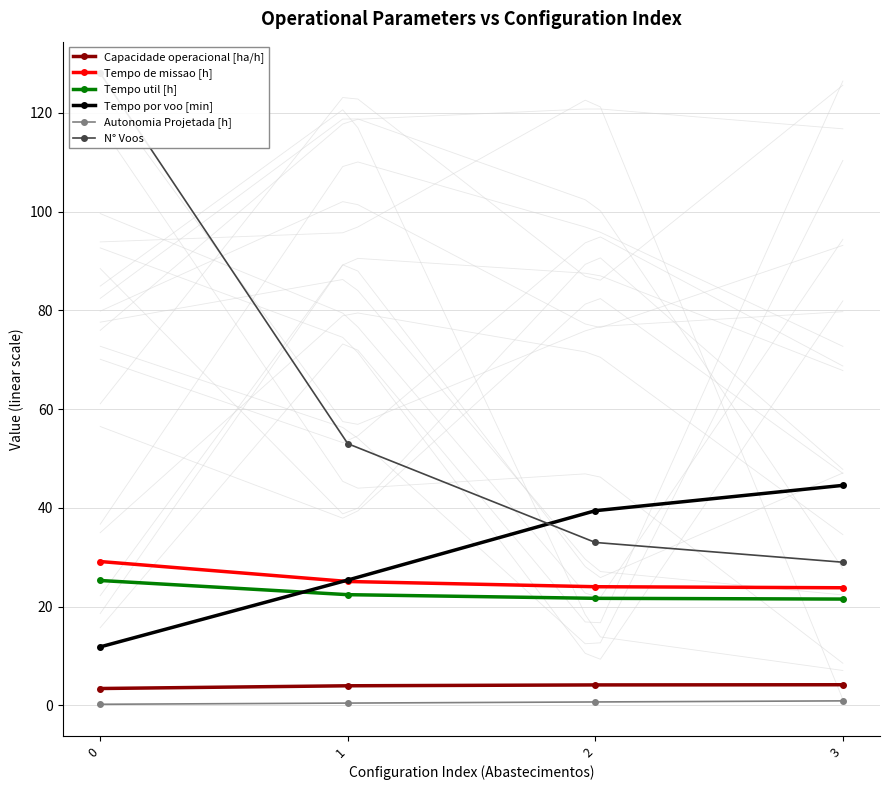

At which label is N° Voos closest to 78?

1